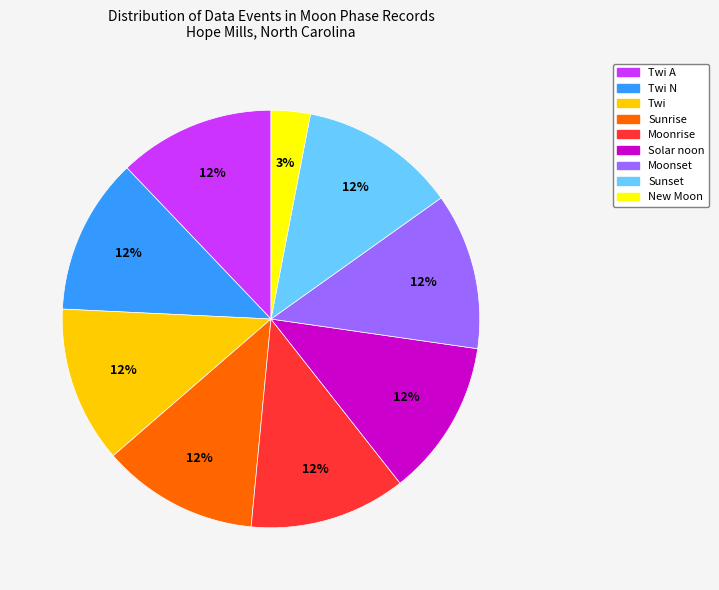

Does any single category account for the majority?

No